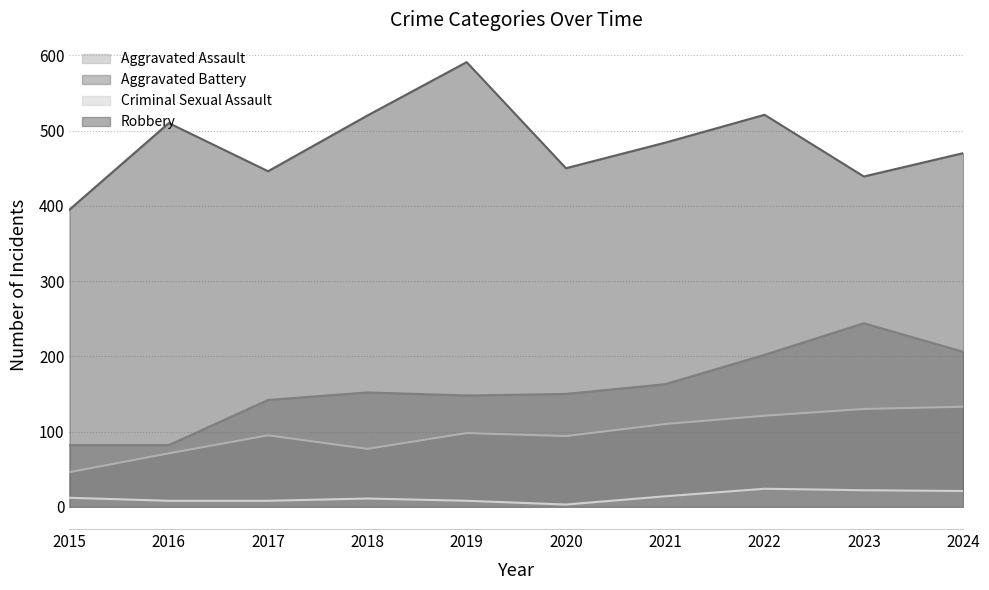

Where does the Robbery series first go above 484?

2016